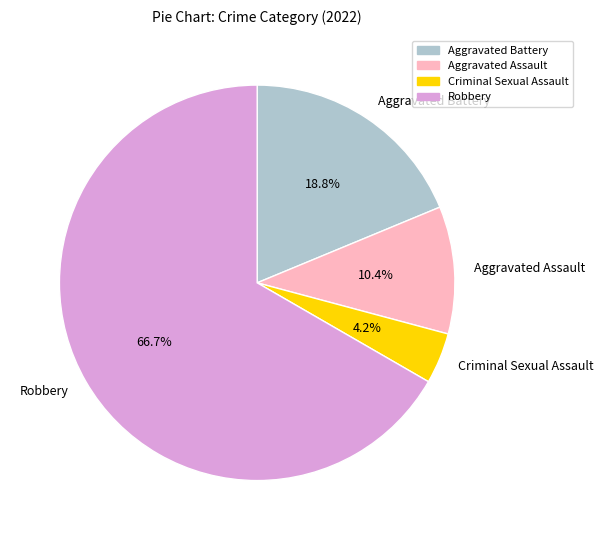

How much of the chart is everything except Criminal Sexual Assault?

95.8%